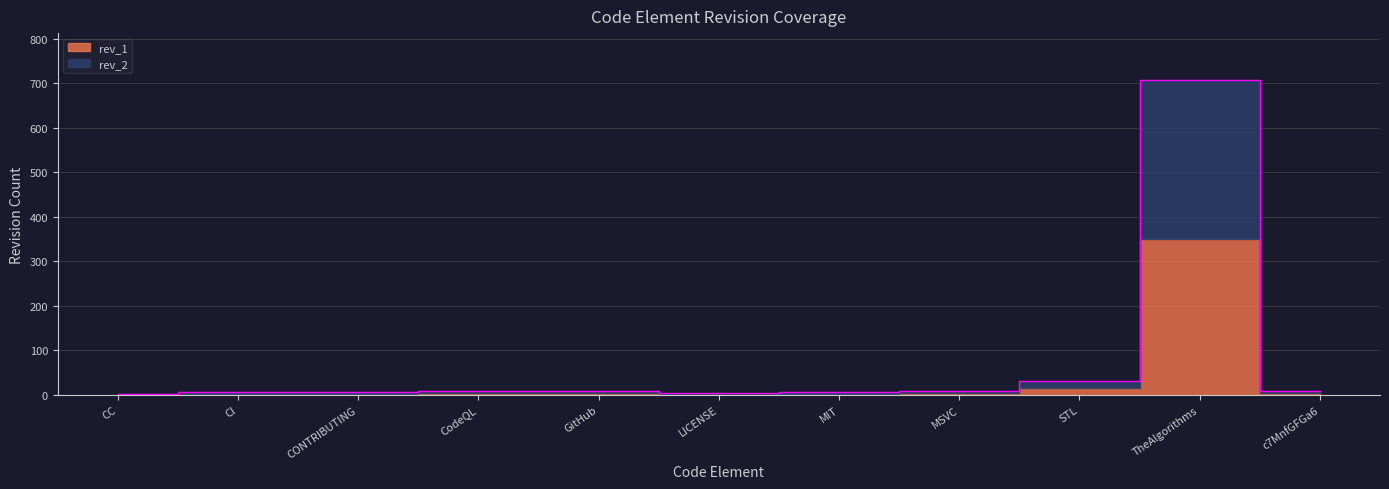

Is it true that the value at STL is 53?

False